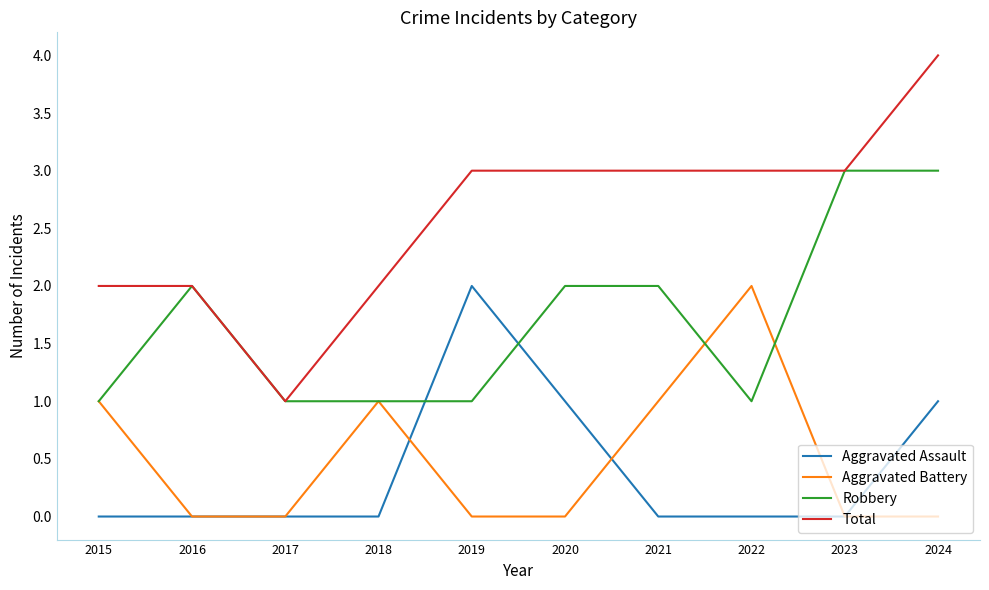

What is the total value across all series at 2016?

4